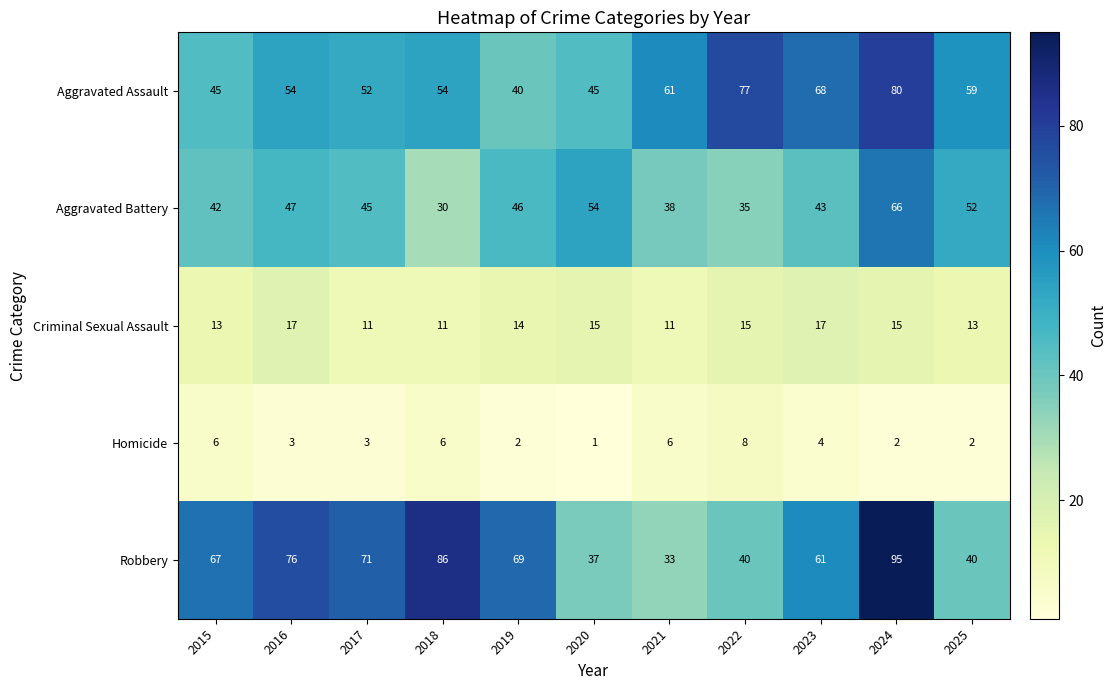

The Homicide series shows 0 at 2020. True or false?

False